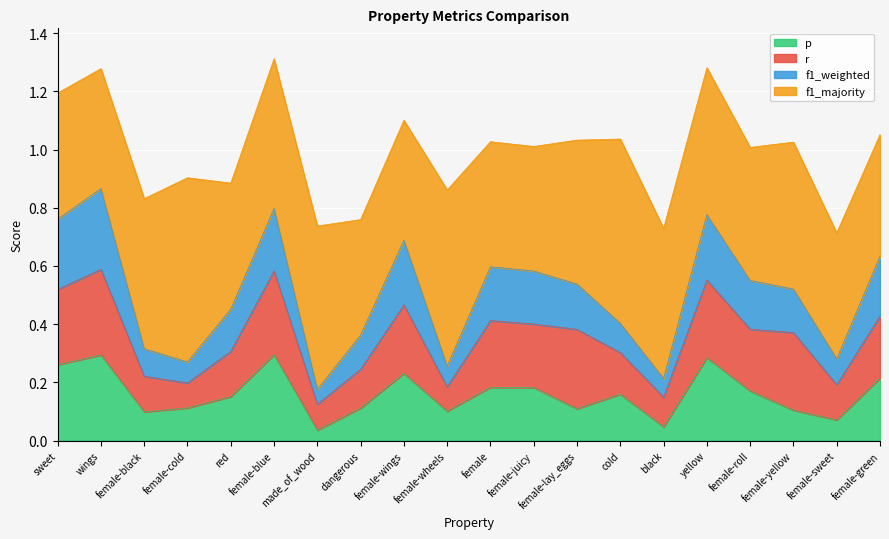

The value of p at female-roll is 0.2. True or false?

True